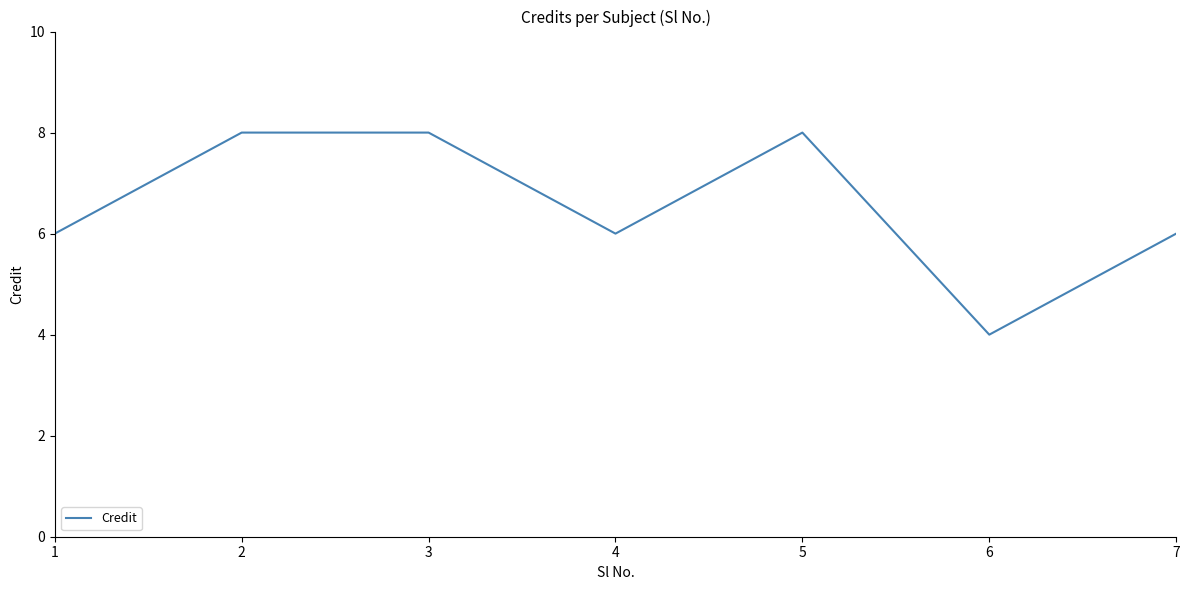

What is the difference between the maximum and minimum values?

4